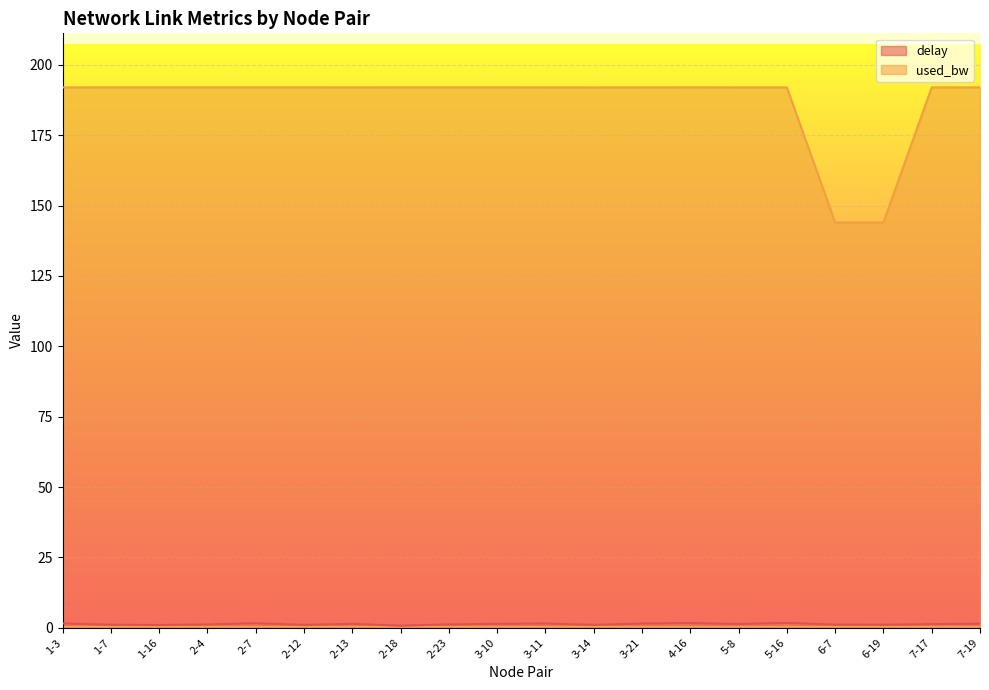

At how many categories does at least one series exceed 162?

18